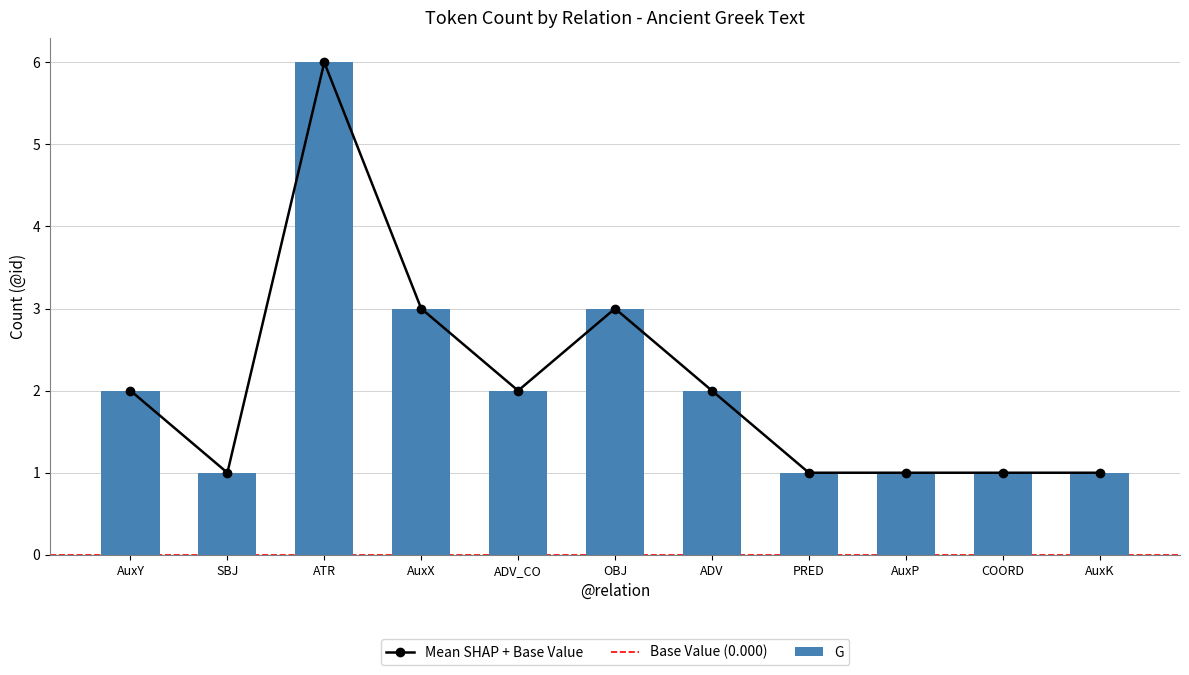

Does the chart contain stacked bars?

No